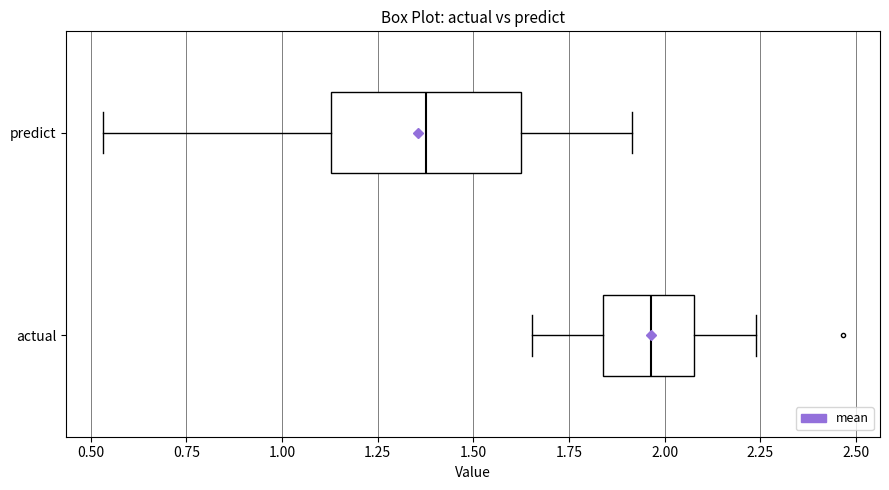

Reading bottom to top, transcribe this box plot: for each box, give where its median line is, the range the box spans, and where its two whiskers end, as read against the x-axis. The values are not printed on the chart, so give them approximately, as read against the axis.

actual: median 1.95, box 1.85 to 2.10, whiskers 1.65 to 2.25
predict: median 1.40, box 1.15 to 1.65, whiskers 0.55 to 1.90